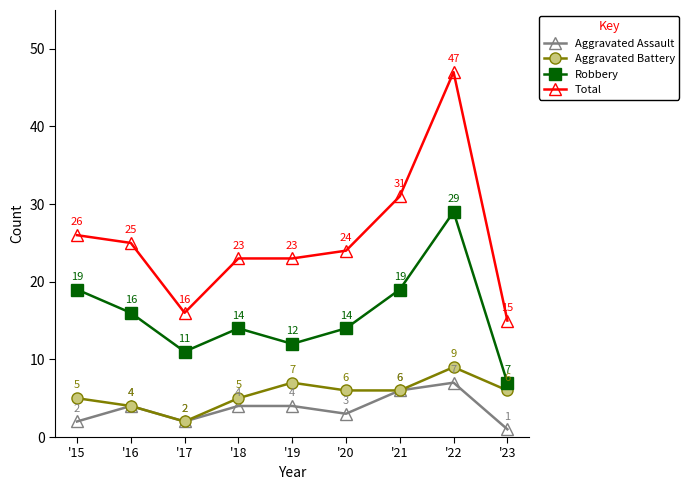

Which series has the largest range (max minus min)?

Total